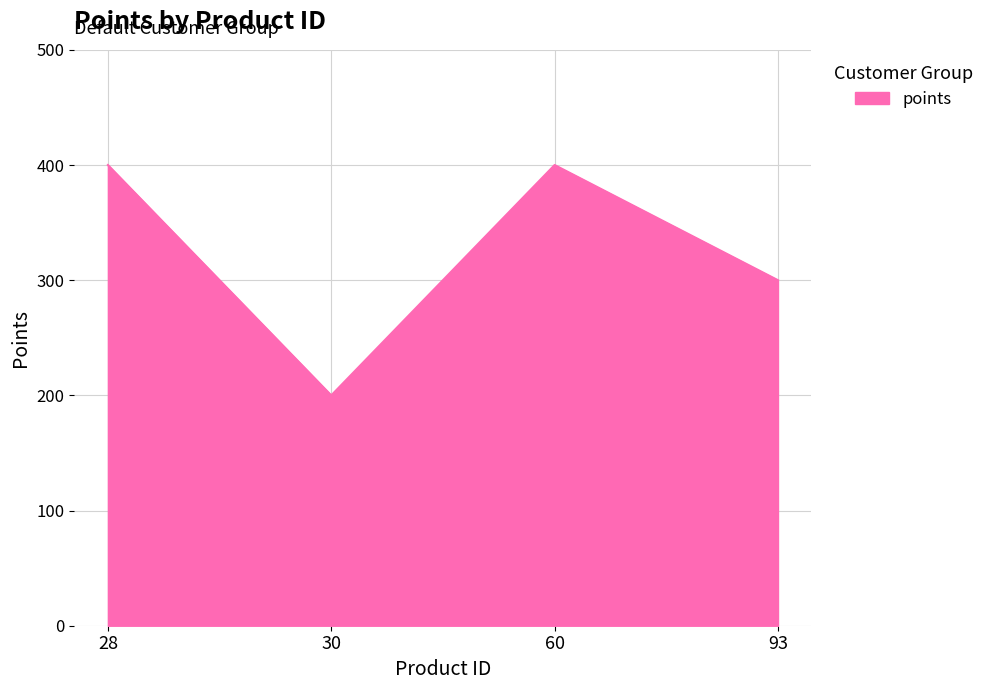

What is the smallest value displayed?

200